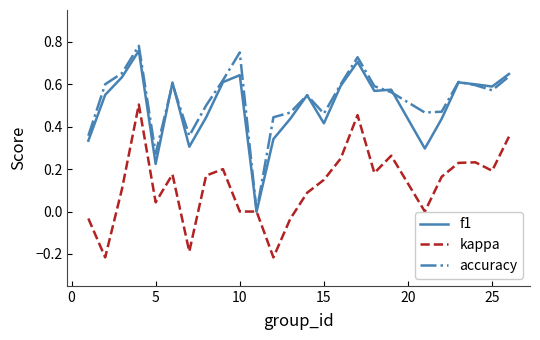

Is this an area chart (filled region under the line)?

No